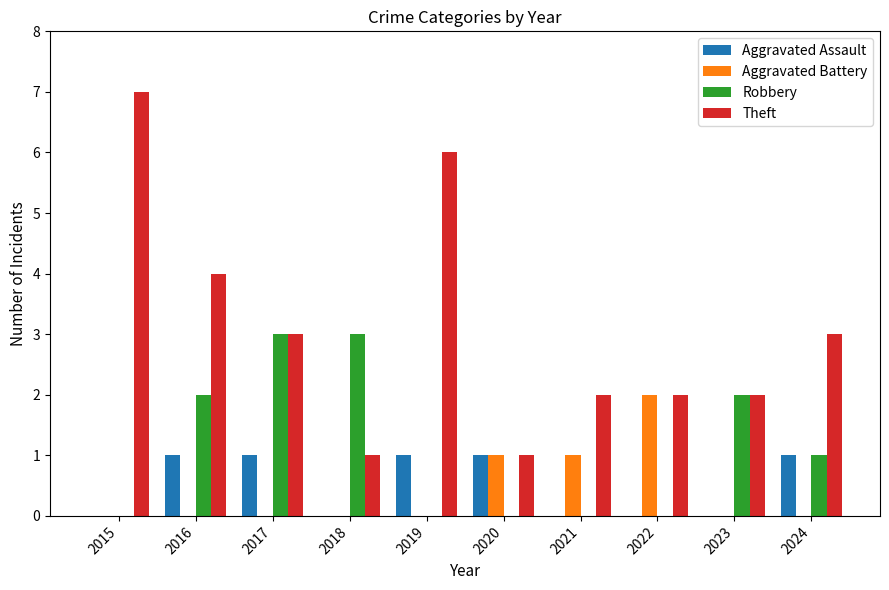

What is the maximum value shown in the chart?

7